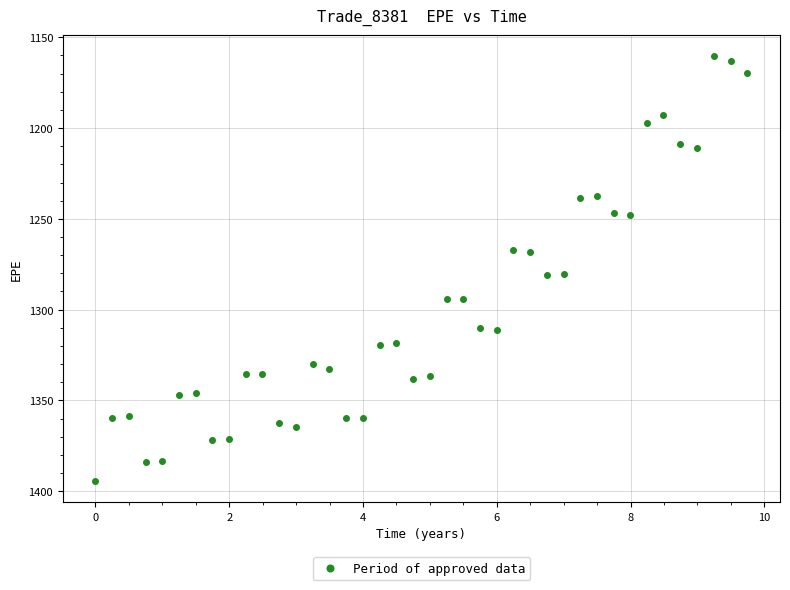

What is the range of Y values (max minus min)?

233.9